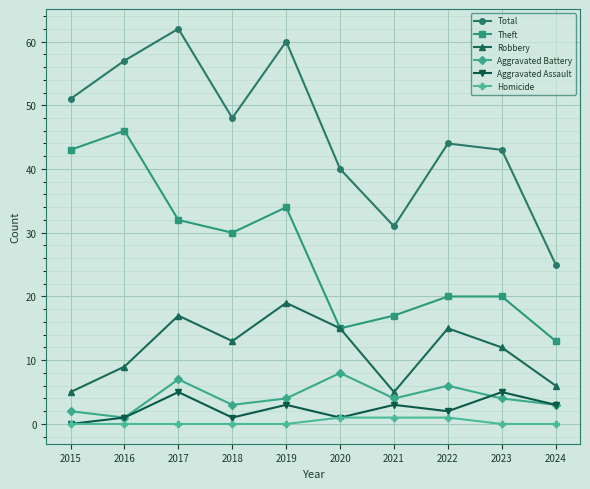

At which category does Aggravated Battery reach its first local peak?

2017